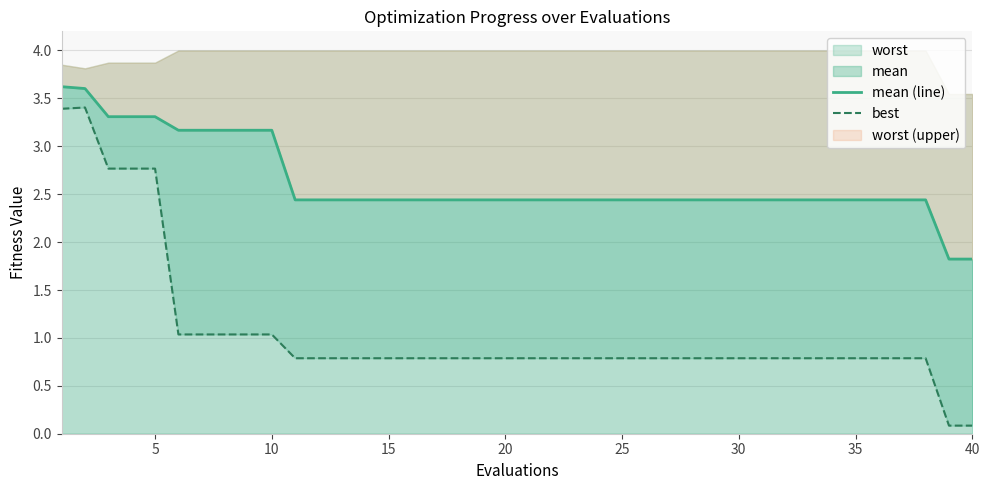

How many data points in mean (line) are less than 2?

2